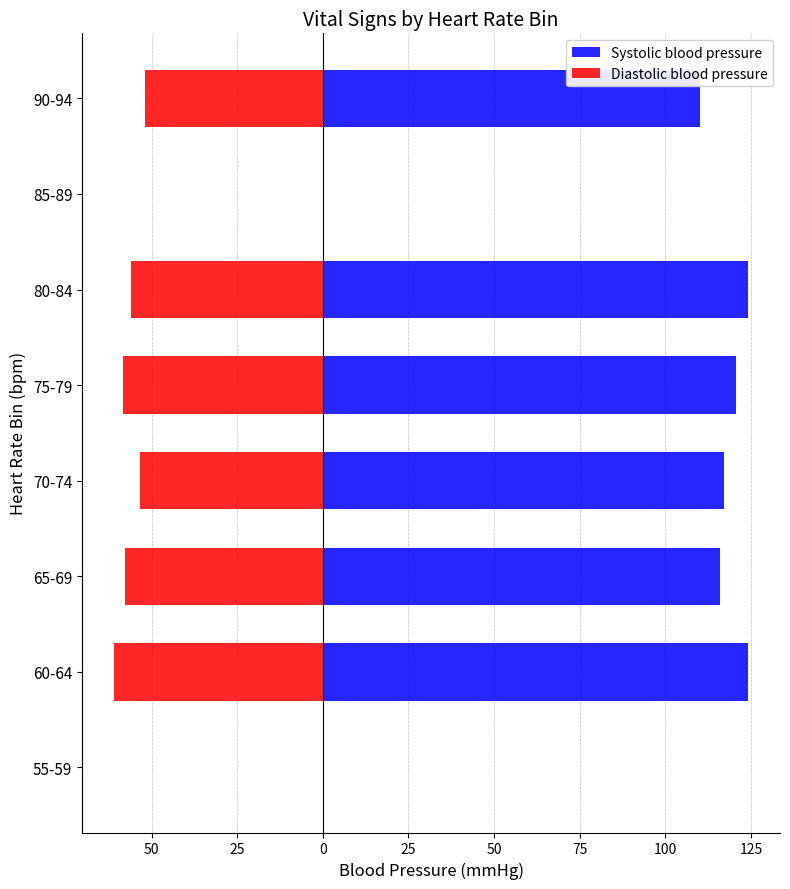

What is the average value of the Systolic blood pressure series?

89.0